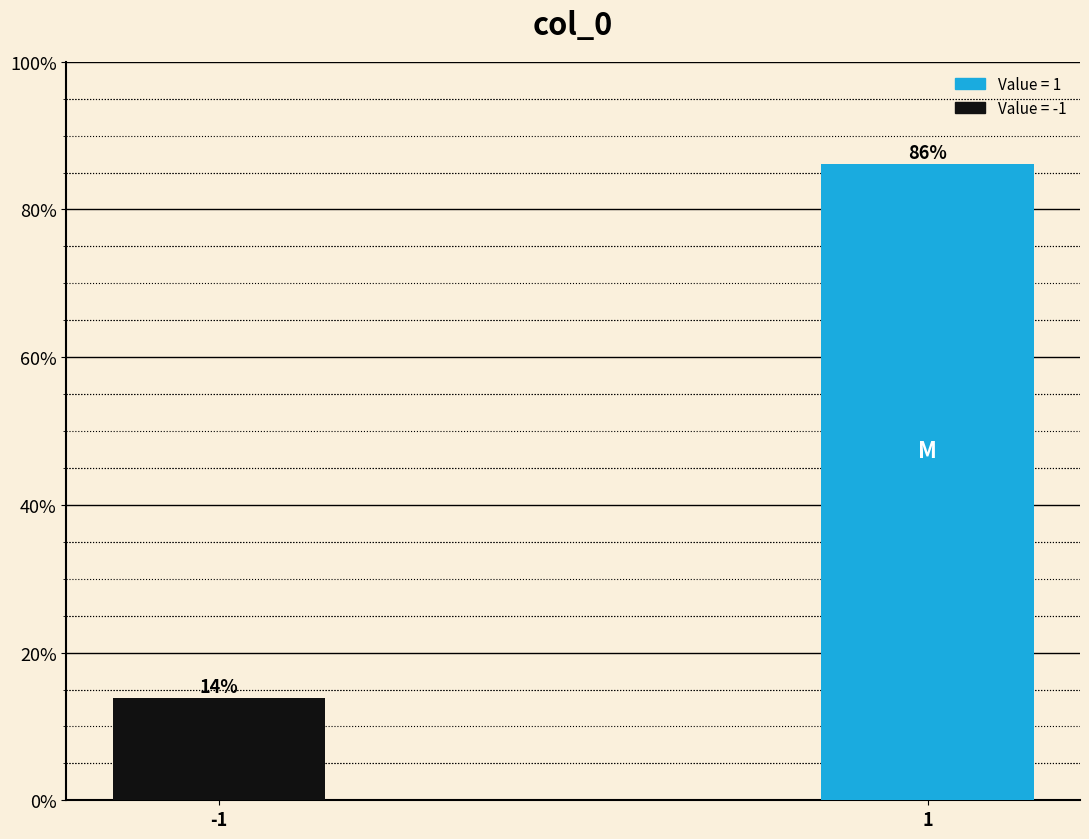

What is the sum of all values?

100.0